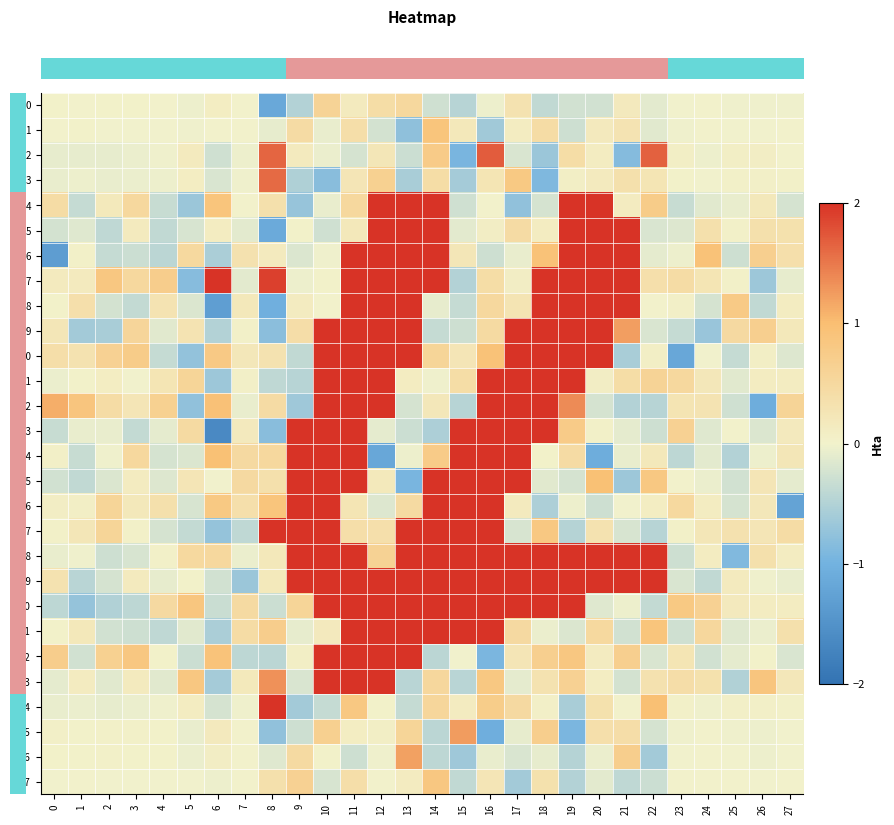

What is the greatest value displayed?

2.0